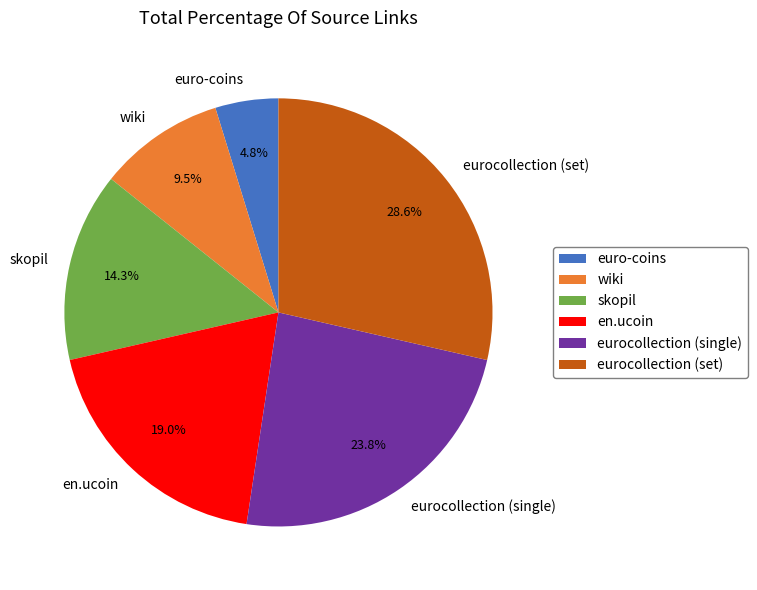

Which category has the smallest portion of the pie?

euro-coins